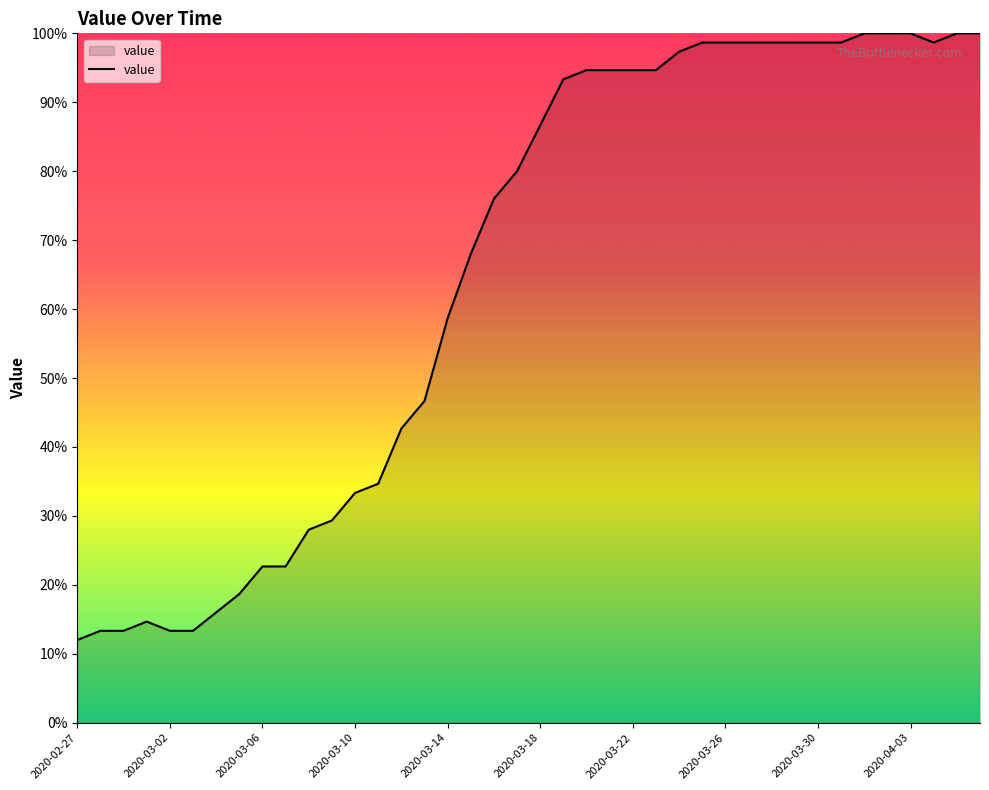

What is the maximum value shown in the chart?

100.0